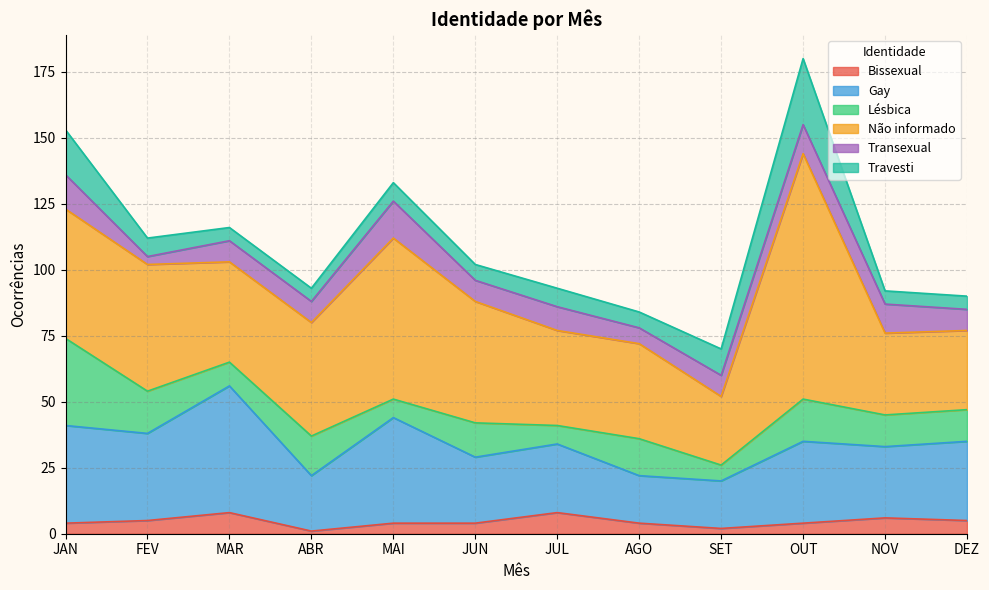

Between JUN and JUL, which is larger?

JUL